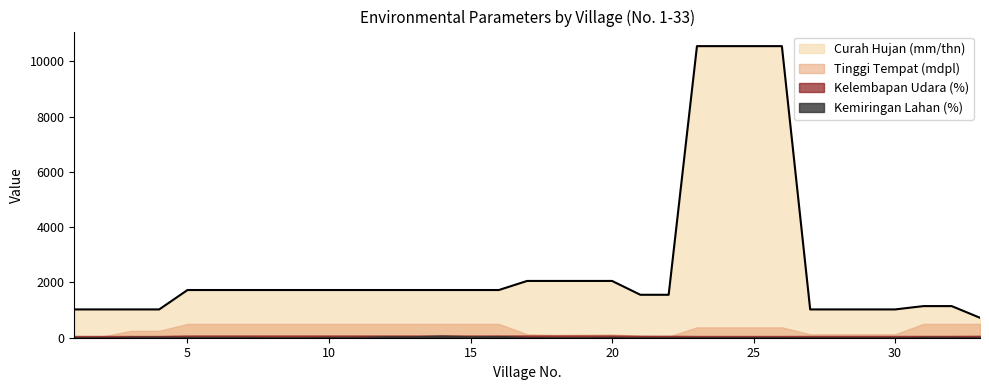

At which category is the sum across all series the highest?

23